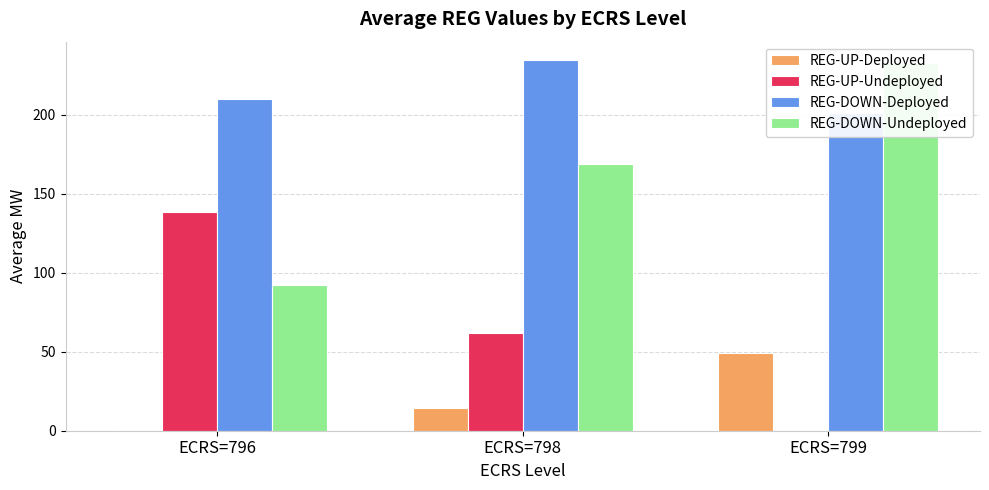

Which series has the widest spread of values?

REG-DOWN-Undeployed